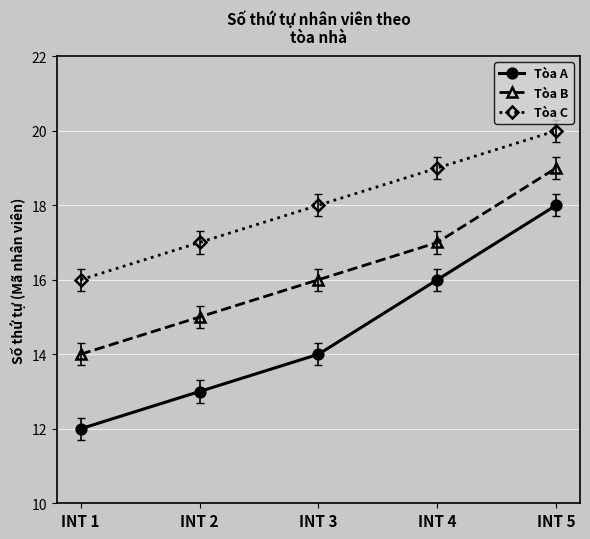

Reading left to right, extract all data points from this chart.

Tòa A: INT 1=12	INT 2=13	INT 3=14	INT 4=16	INT 5=18
Tòa B: INT 1=14	INT 2=15	INT 3=16	INT 4=17	INT 5=19
Tòa C: INT 1=16	INT 2=17	INT 3=18	INT 4=19	INT 5=20